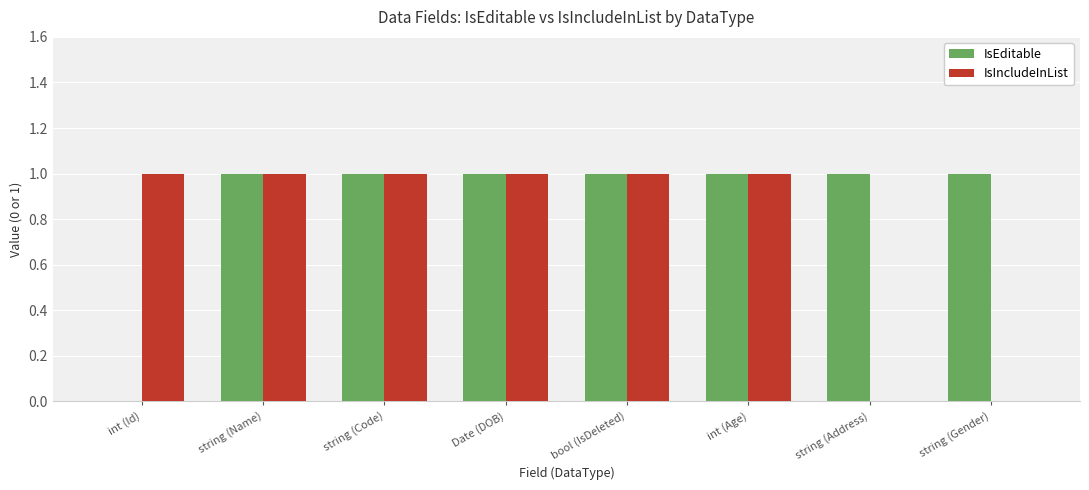

Which series has the largest total across all categories?

IsEditable